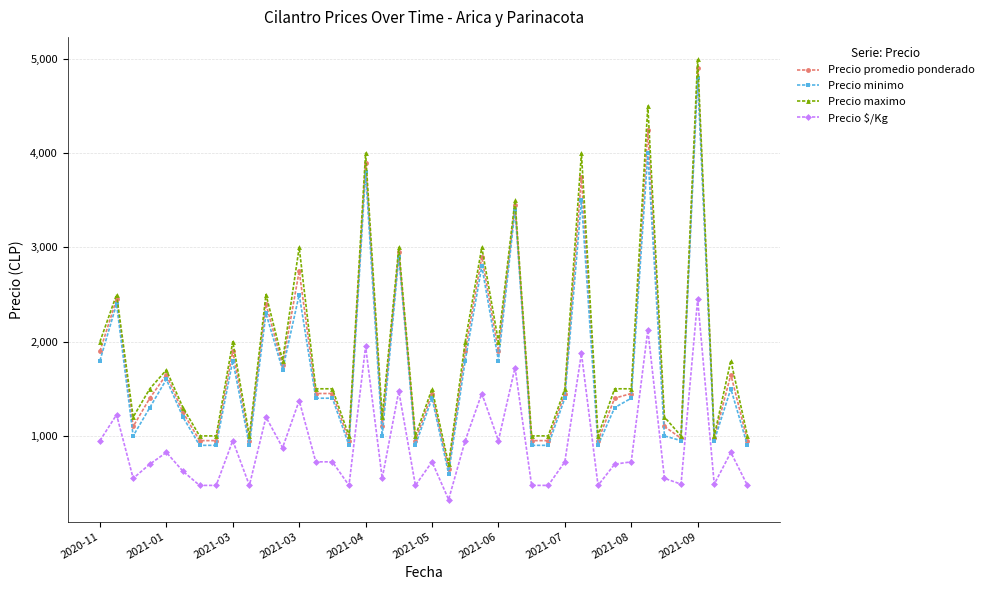

What is the difference between the maximum and minimum values in the Precio minimo series?

4200